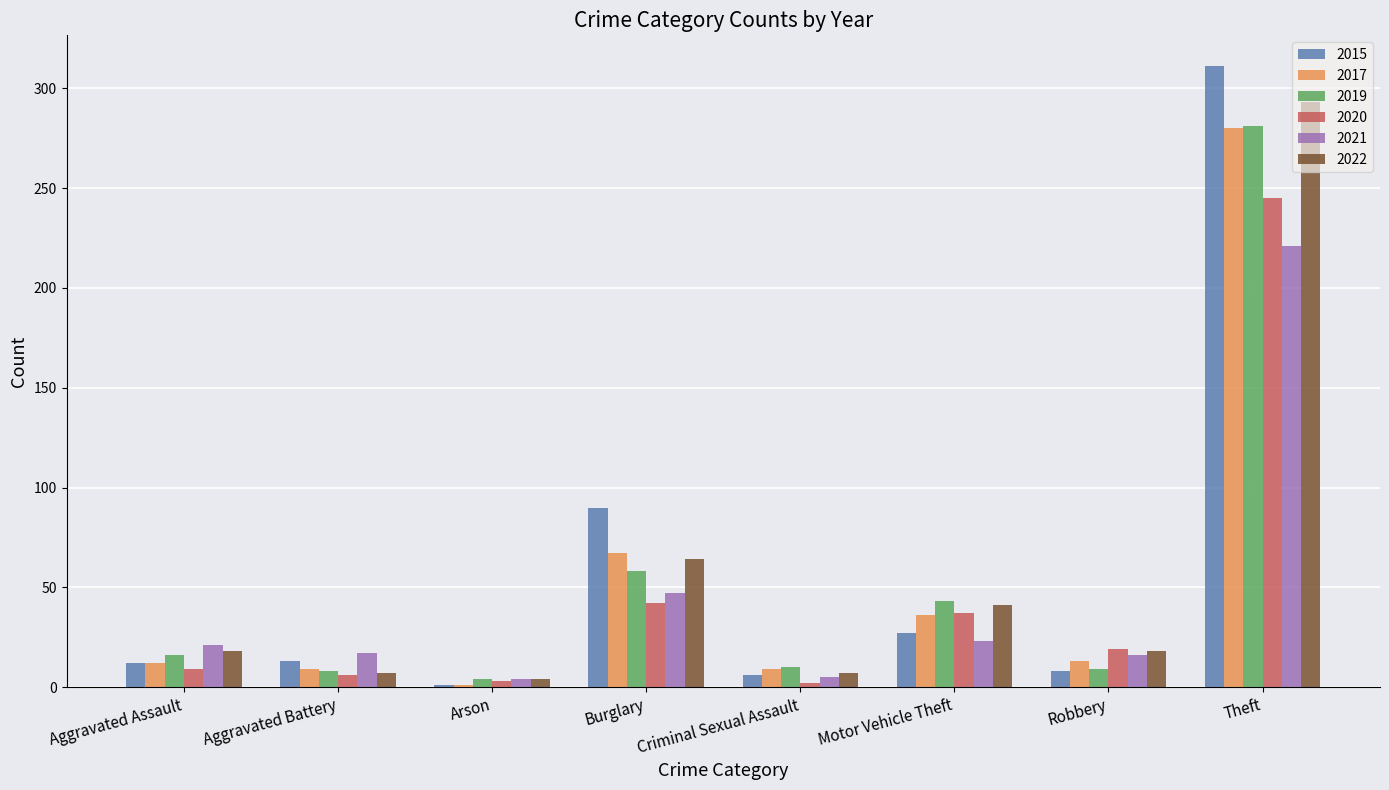

What is the label of the 1st bar from the left?

Aggravated Assault